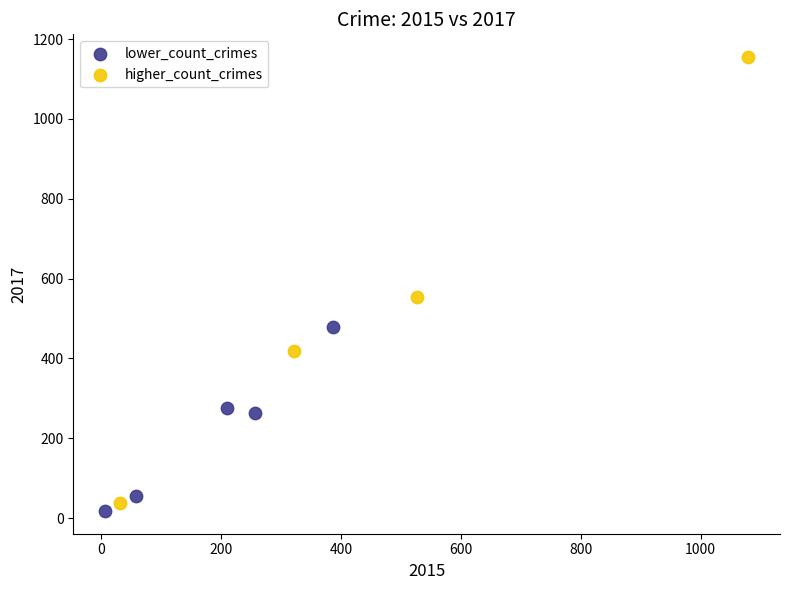

Which series has the widest spread of Y values?

higher_count_crimes